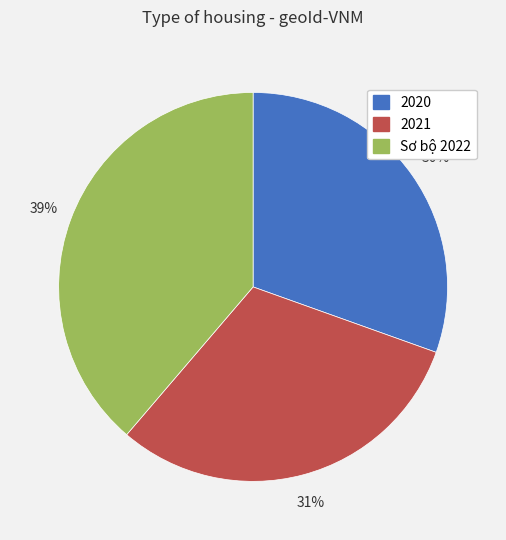

Count the number of slices in the pie.

3